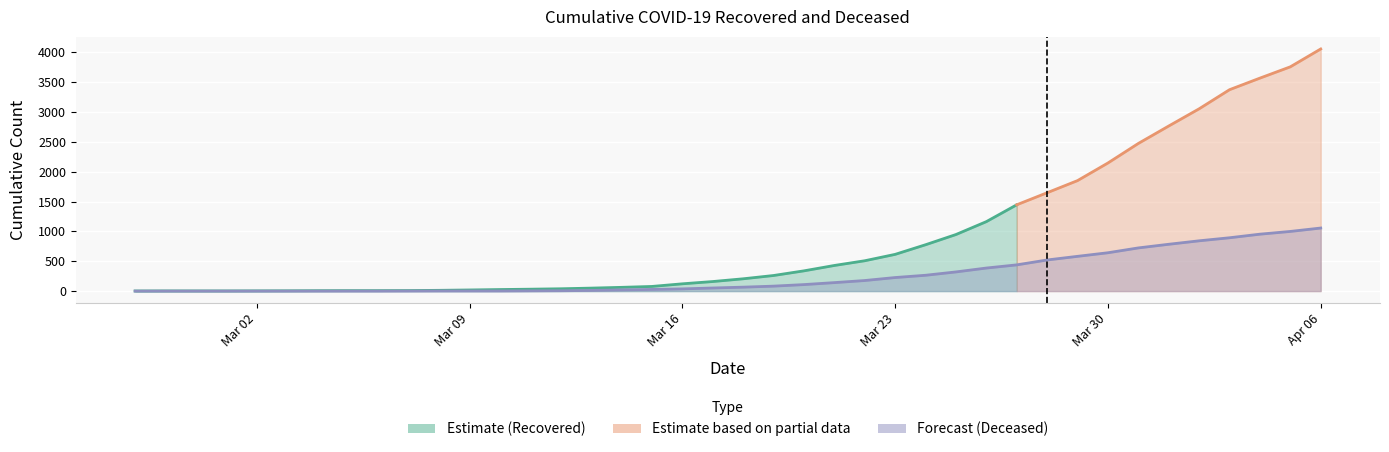

What is the label of the 13th point from the right?

2020-03-25